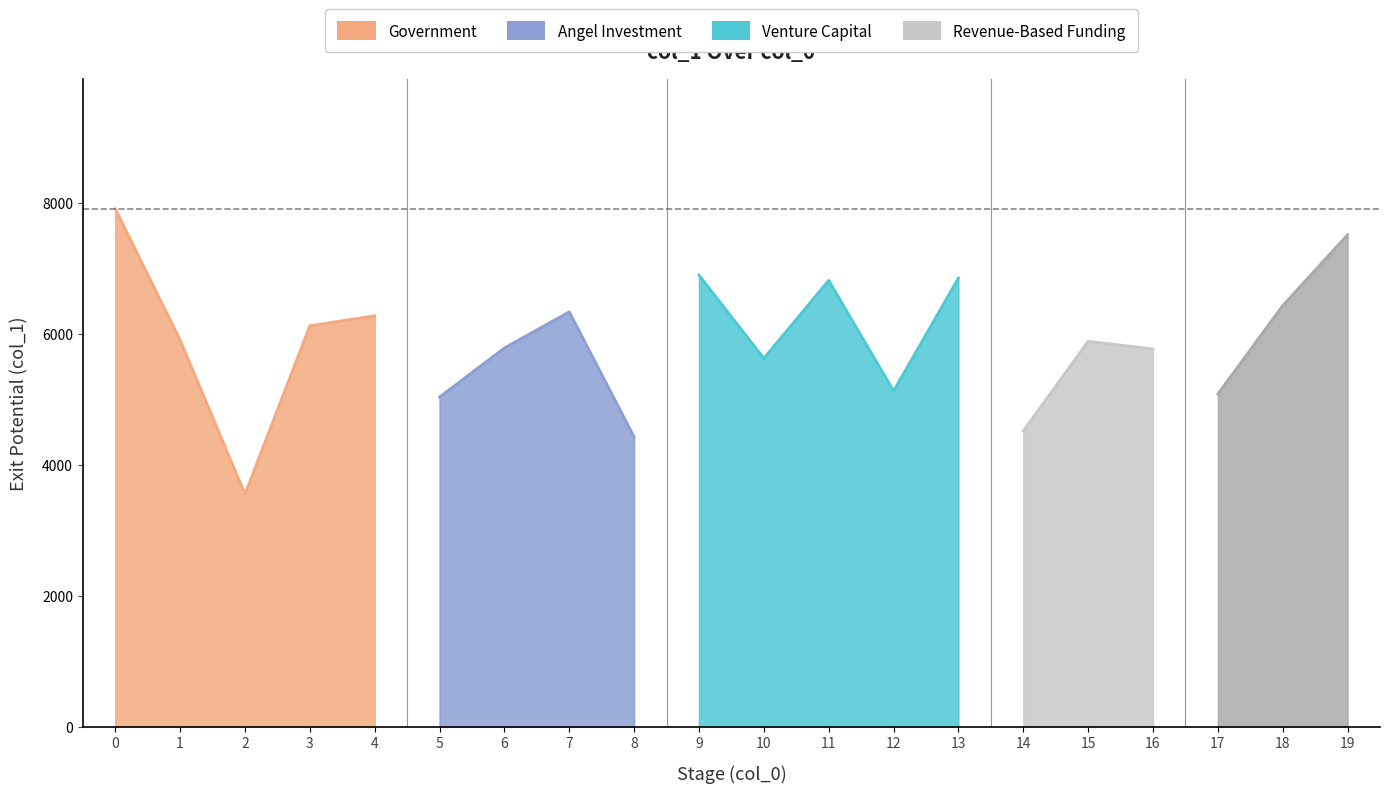

What is the difference between the maximum and minimum values?

4359